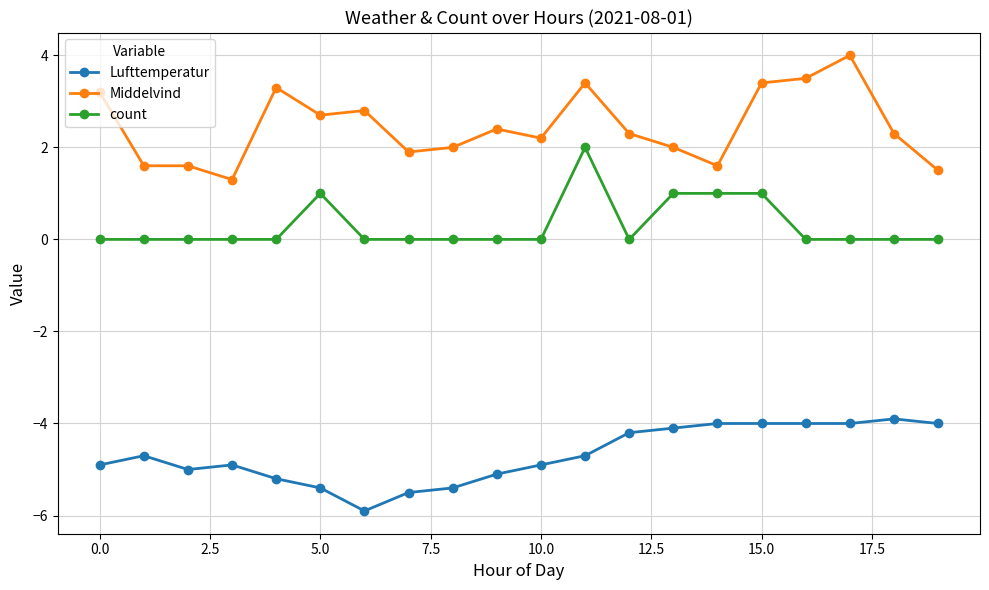

Rank the series by their maximum value, from highest to lowest.

Middelvind, count, Lufttemperatur